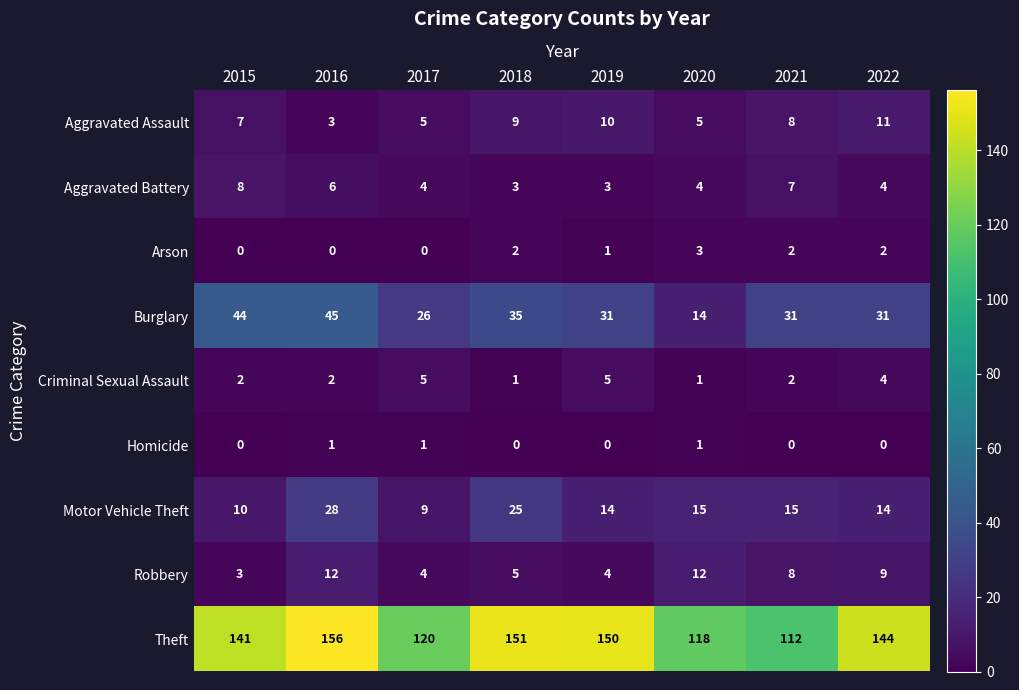

What is the sum of the Criminal Sexual Assault values at 2021 and 2015?

4